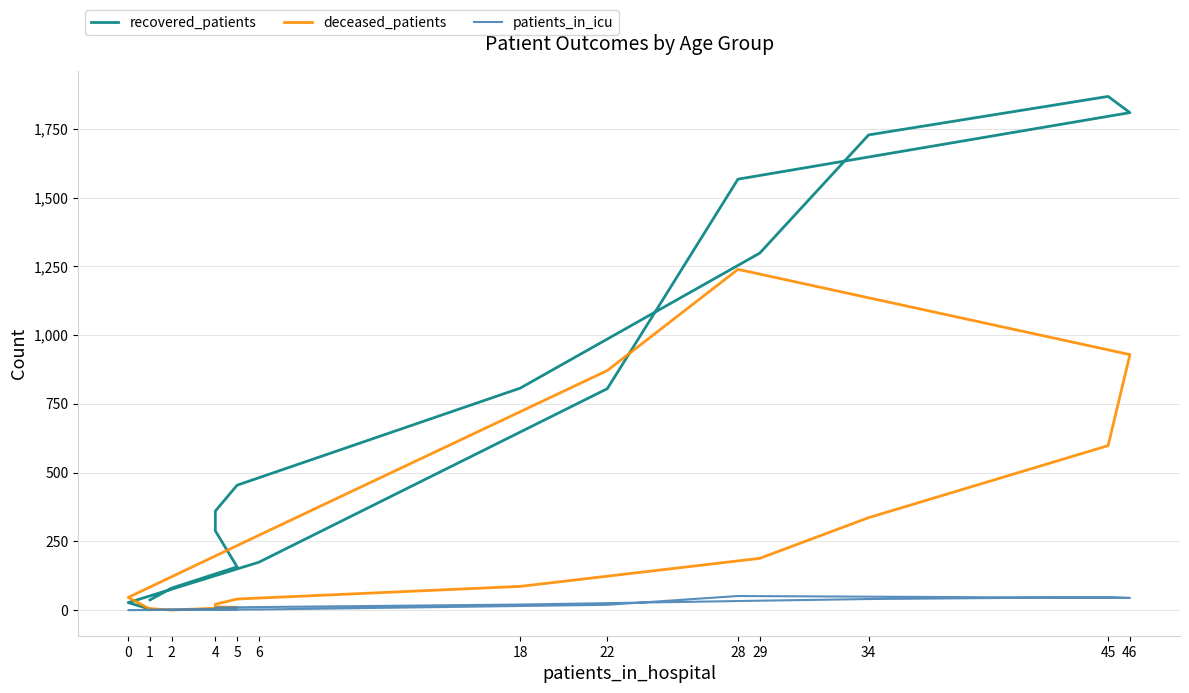

What is the highest value of the deceased_patients series?

1239